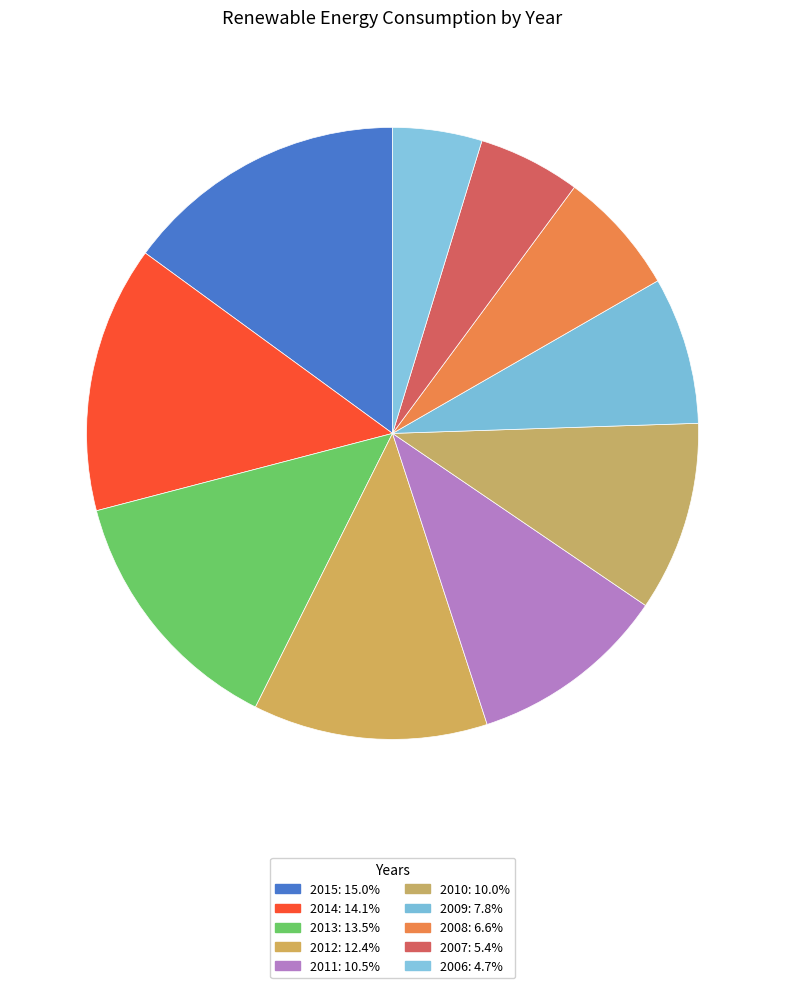

What portion of the pie excludes 2012?

87.6%